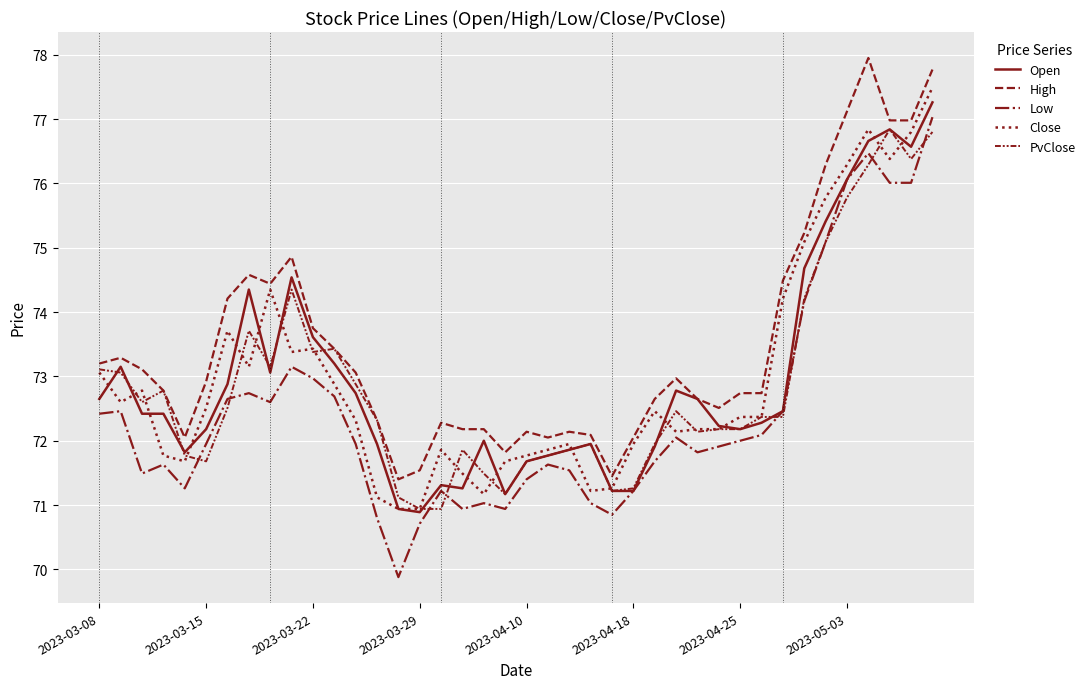

Does the chart have visible grid lines?

Yes